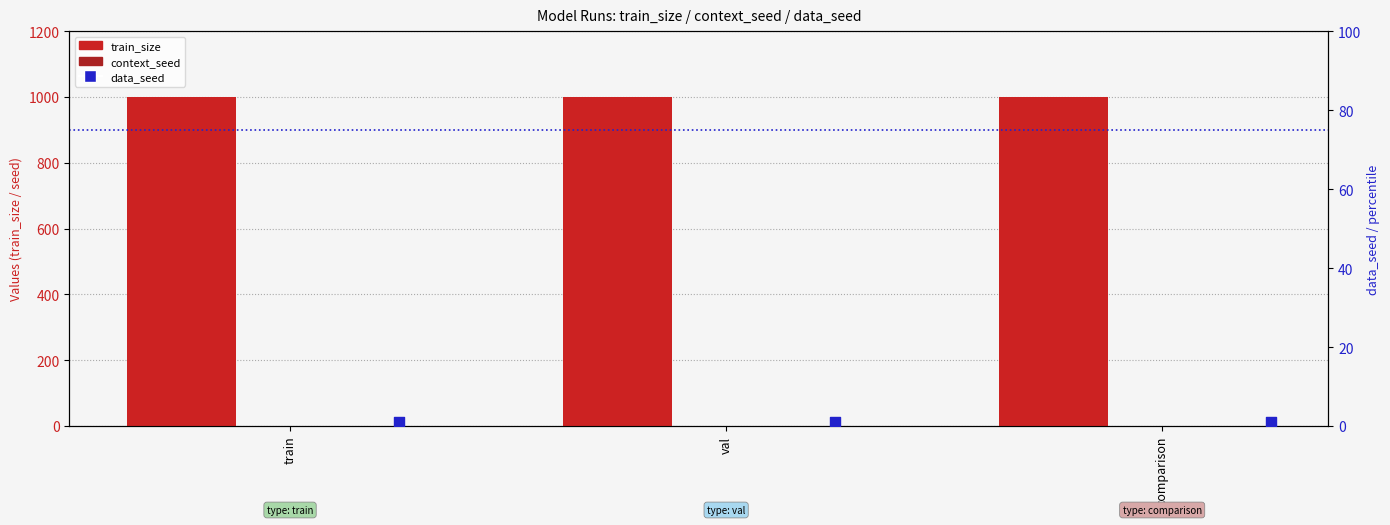

What are all the series names shown in the legend?

train_size, context_seed, data_seed